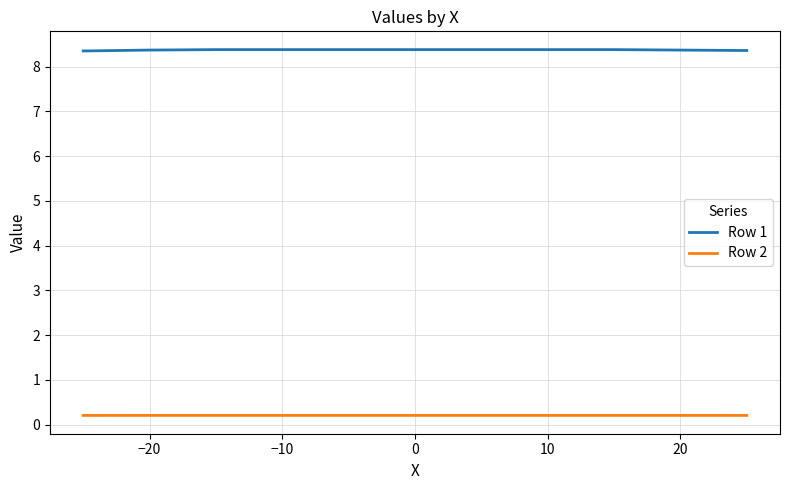

What is the greatest value displayed?

8.4